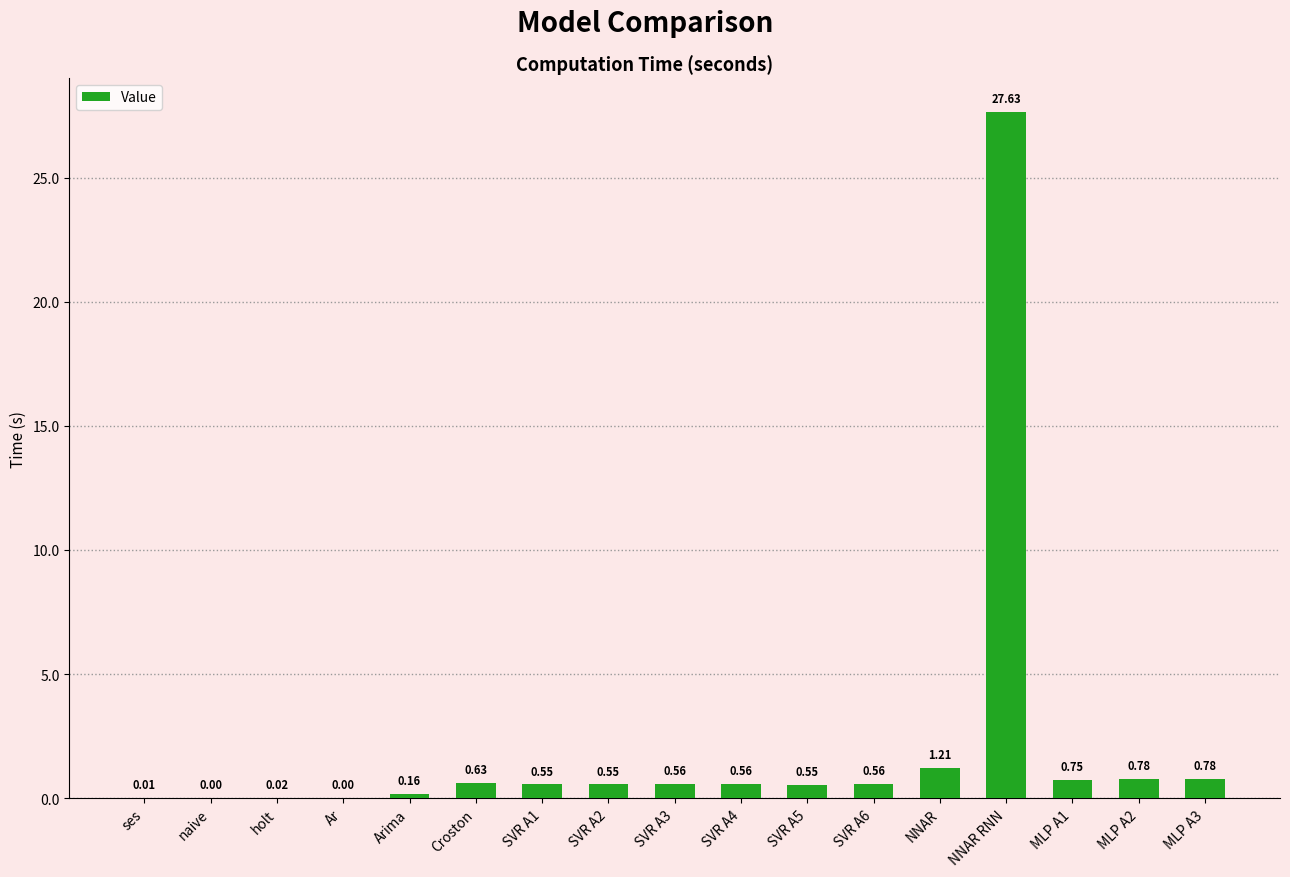

At which label is the value closest to 13?

NNAR